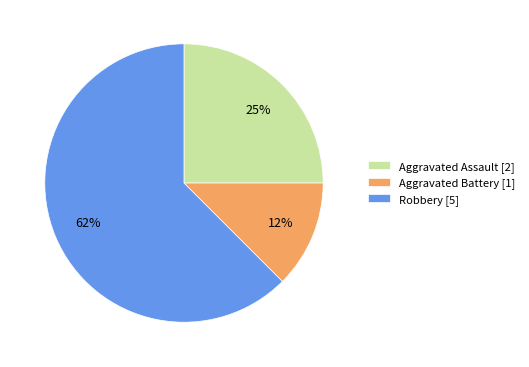

The Aggravated Battery [1] slice represents 26% of the pie. True or false?

False